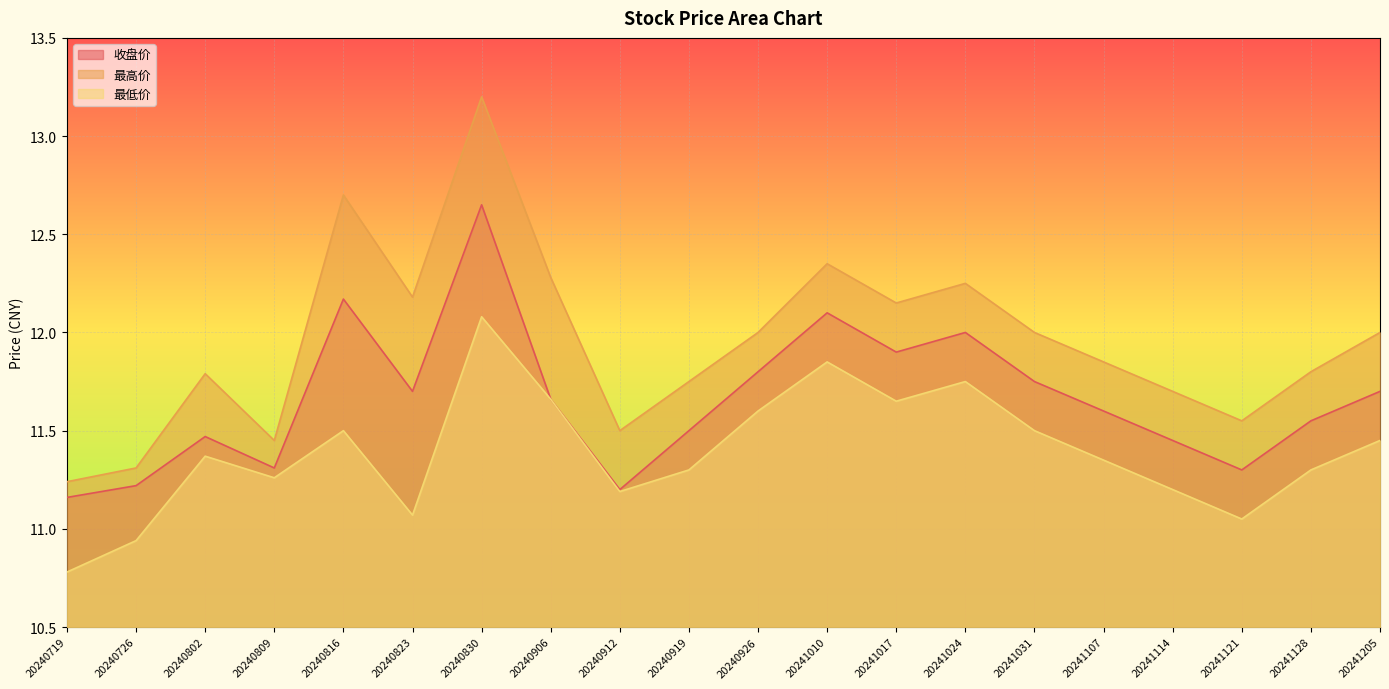

Reading left to right, transcribe all the data shown in this chart.

收盘价: 11.2	11.2	11.5	11.3	12.2	11.7	12.7	11.7	11.2	11.5	11.8	12.1	11.9	12.0	11.8	11.6	11.4	11.3	11.6	11.7
最高价: 11.2	11.3	11.8	11.4	12.7	12.2	13.2	12.3	11.5	11.8	12.0	12.3	12.2	12.2	12.0	11.8	11.7	11.6	11.8	12.0
最低价: 10.8	10.9	11.4	11.3	11.5	11.1	12.1	11.7	11.2	11.3	11.6	11.8	11.7	11.8	11.5	11.3	11.2	11.1	11.3	11.4